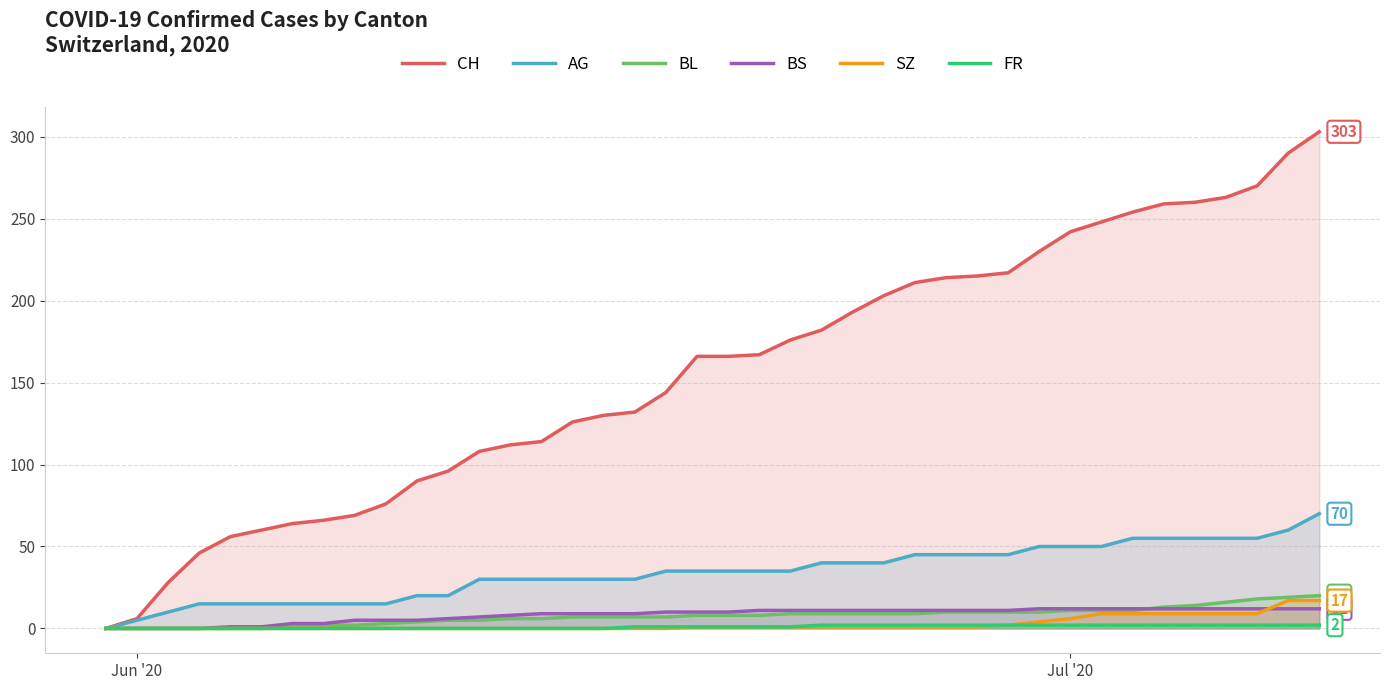

Which series has the largest total across all categories?

CH